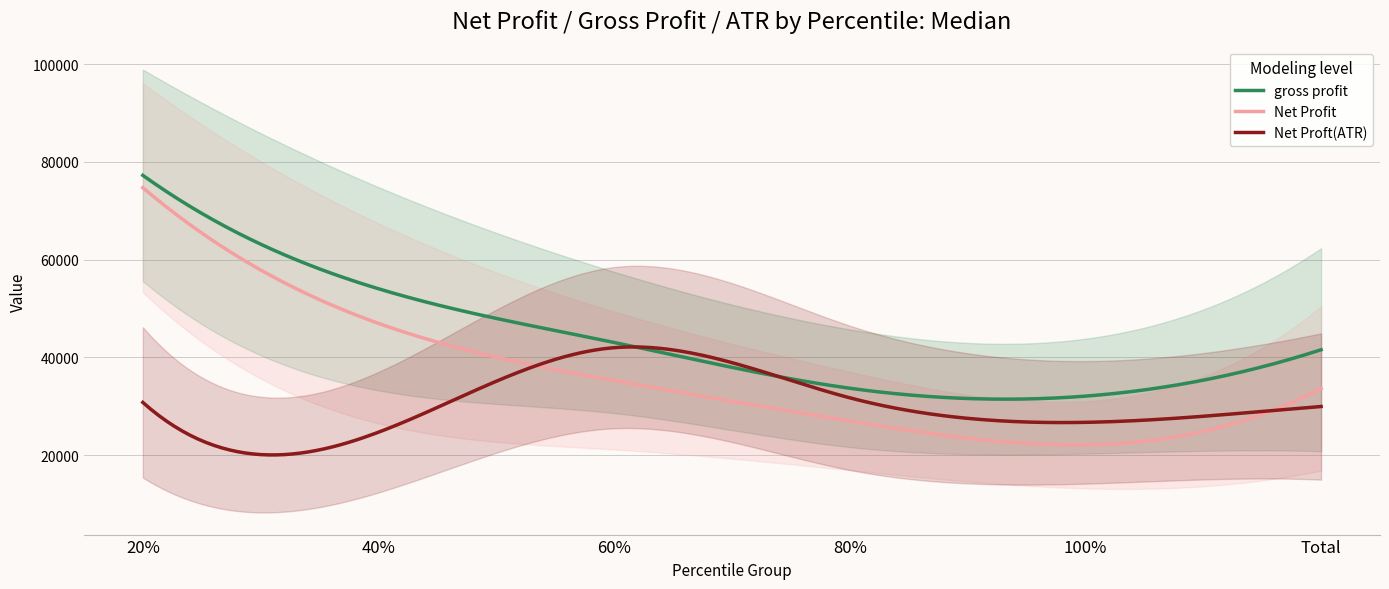

True or false: Net Profit and gross profit intersect in this chart.

False